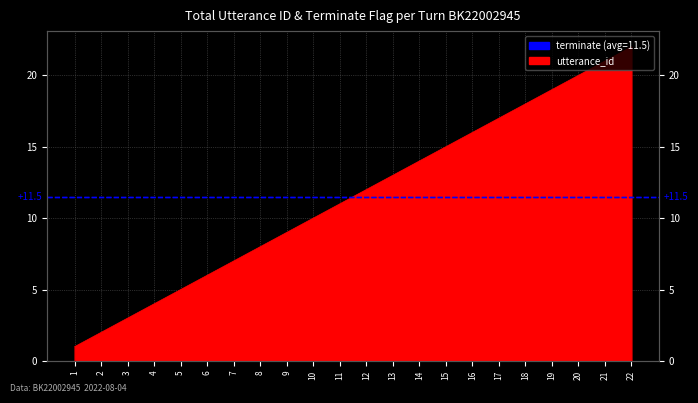

Which category has the lowest value across all series?

1